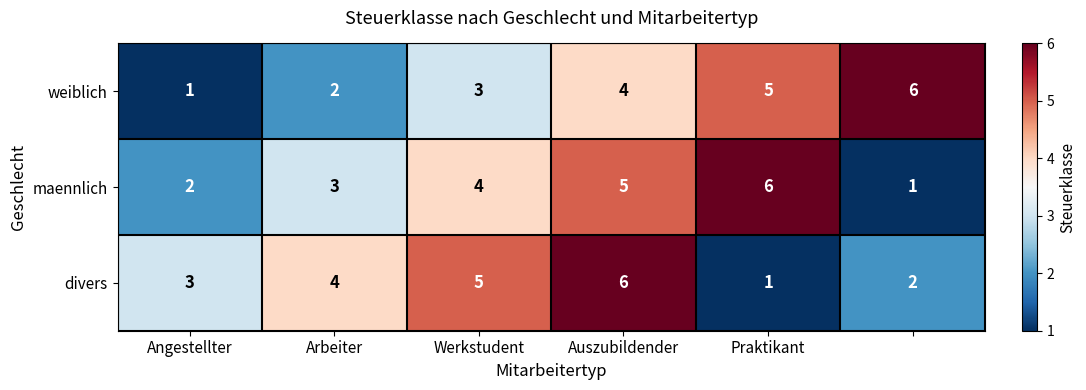

What is the maximum value for weiblich?

6